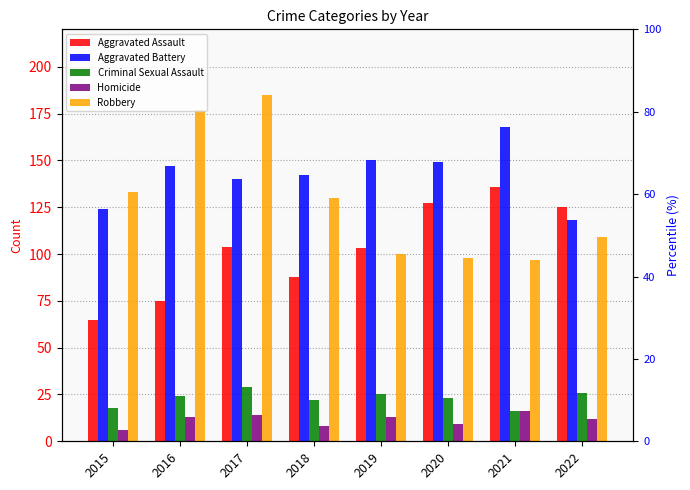

Which series changed the most between 2017 and 2018?

Robbery